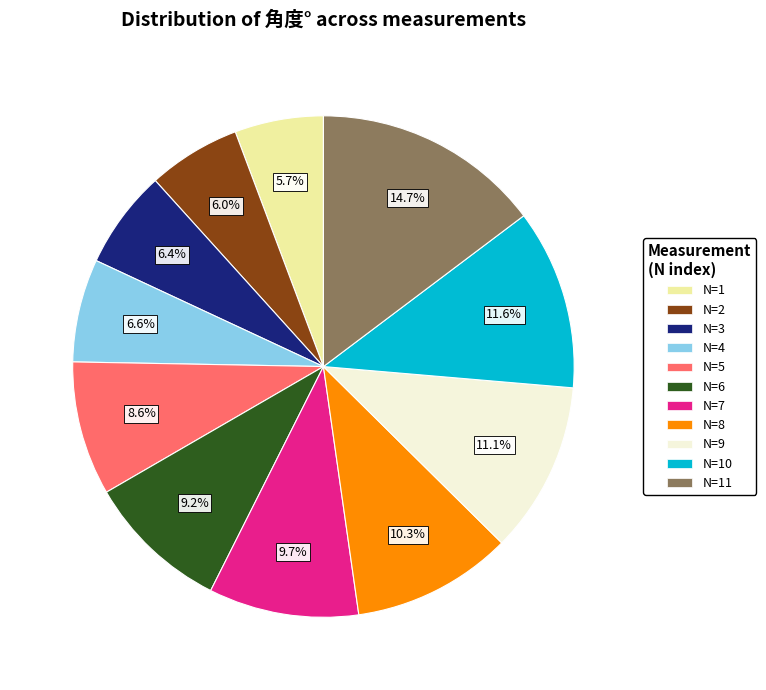

Does any single category account for the majority?

No